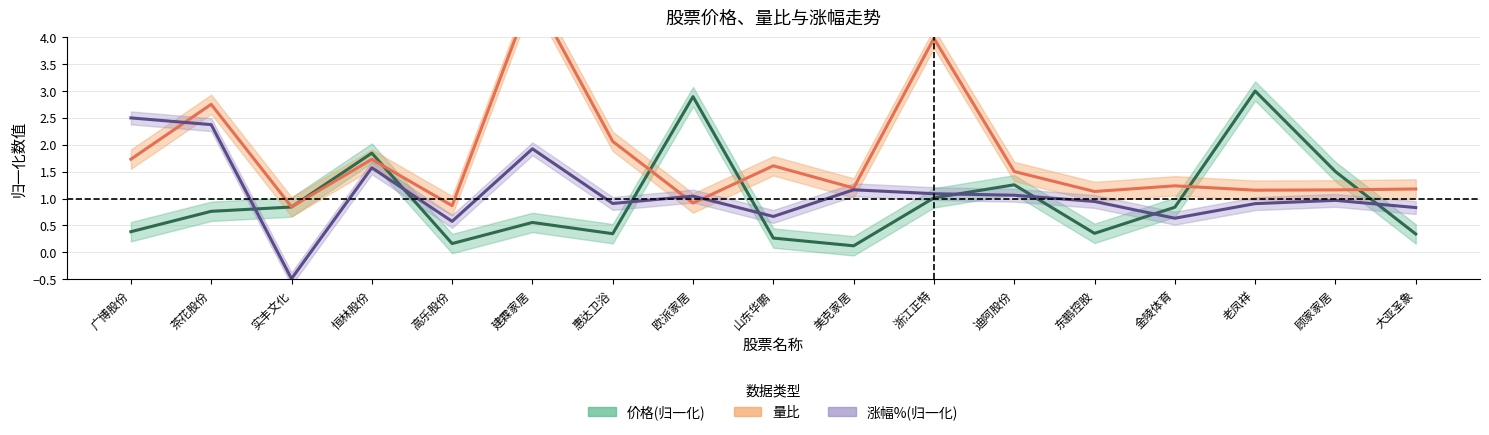

Between which two adjacent categories do 量比 and 价格(归一化) first intersect?

实丰文化 and 恒林股份